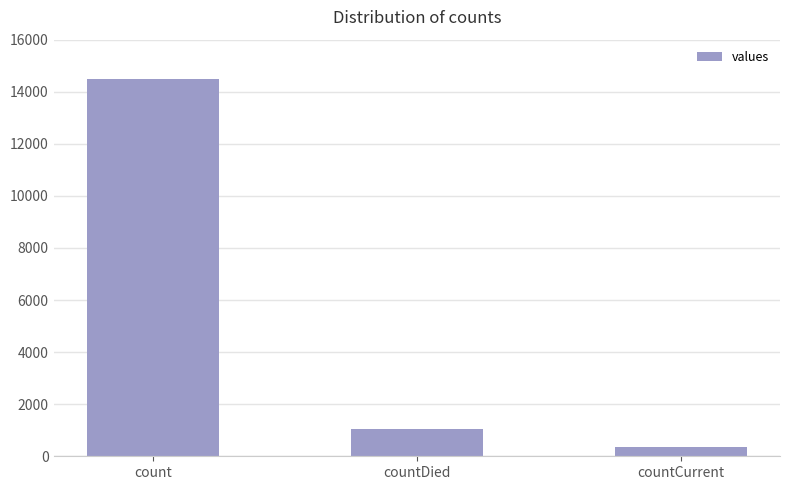

What is the difference between the values at countDied and countCurrent?

688